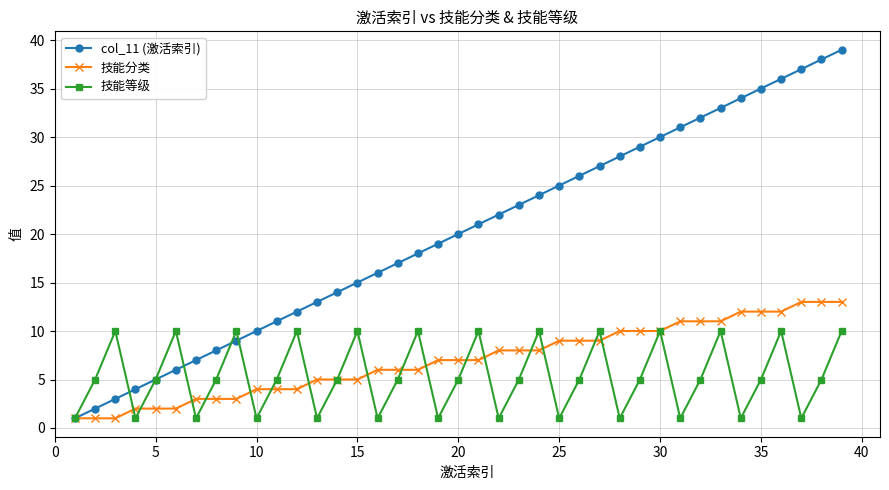

Rank the series by their maximum value, from lowest to highest.

技能等级, 技能分类, col_11 (激活索引)